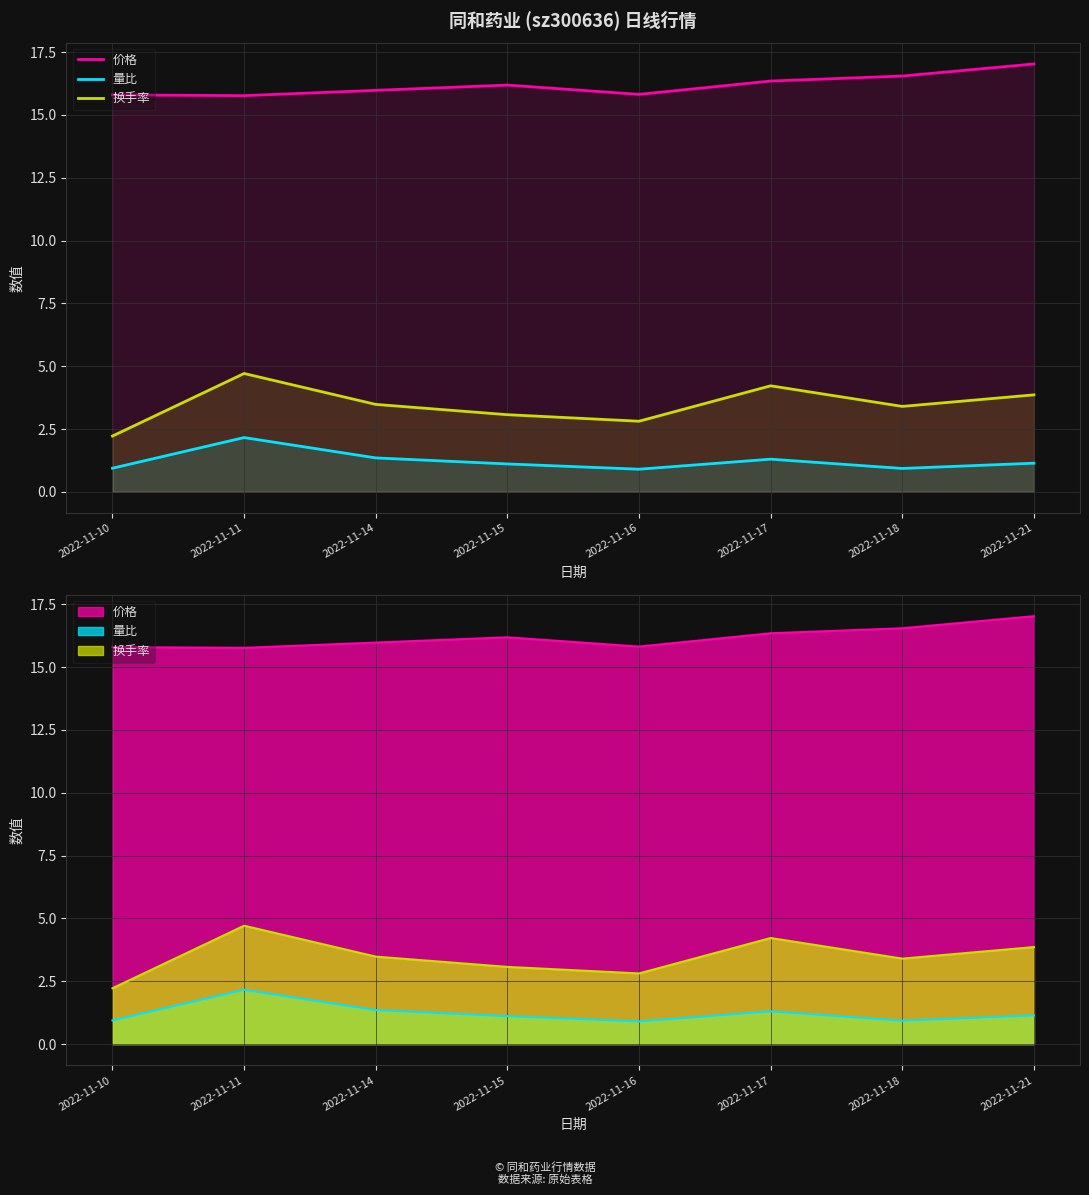

True or false: 量比 and 价格 intersect in this chart.

False